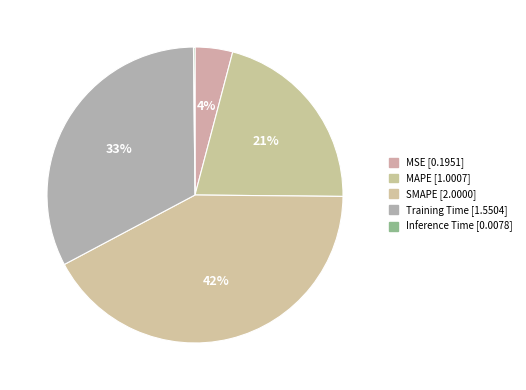

What percentage is the MAPE slice, to the nearest percent?

21%